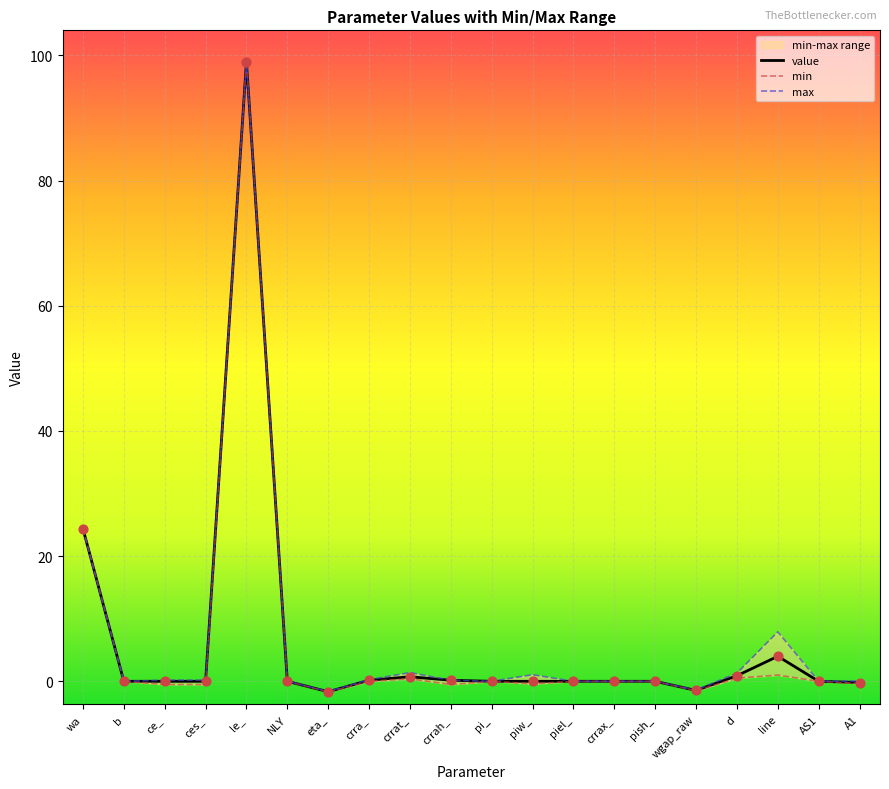

Is the value of value at crrah_ greater than the value of min at AS1?

Yes